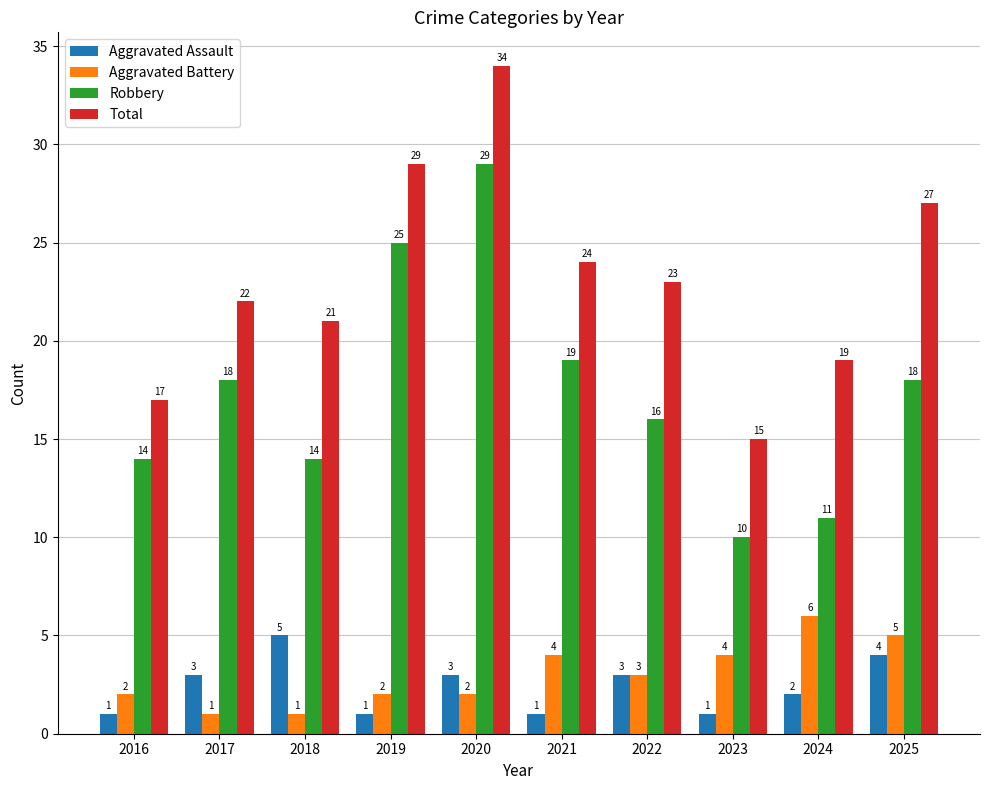

How many Aggravated Assault values are between 1 and 3?

8